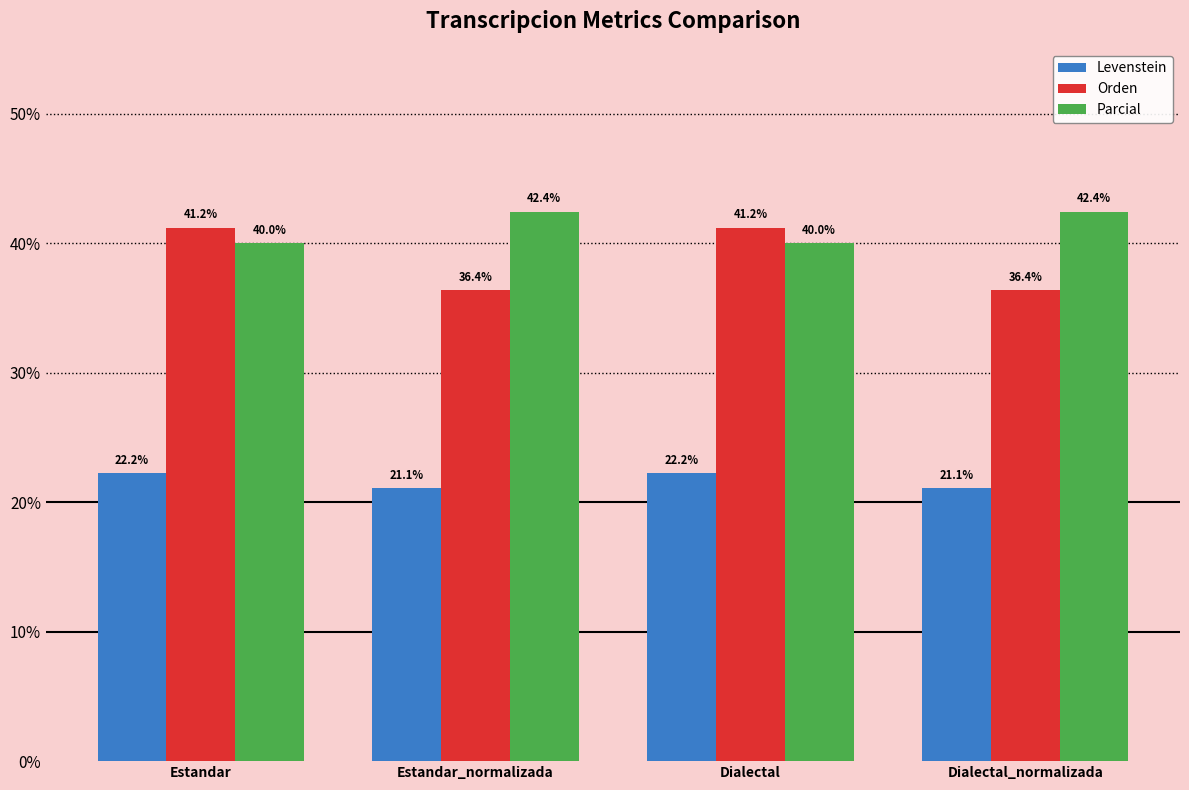

What is the sum of the Parcial values at Estandar_normalizada and Dialectal_normalizada?

84.8